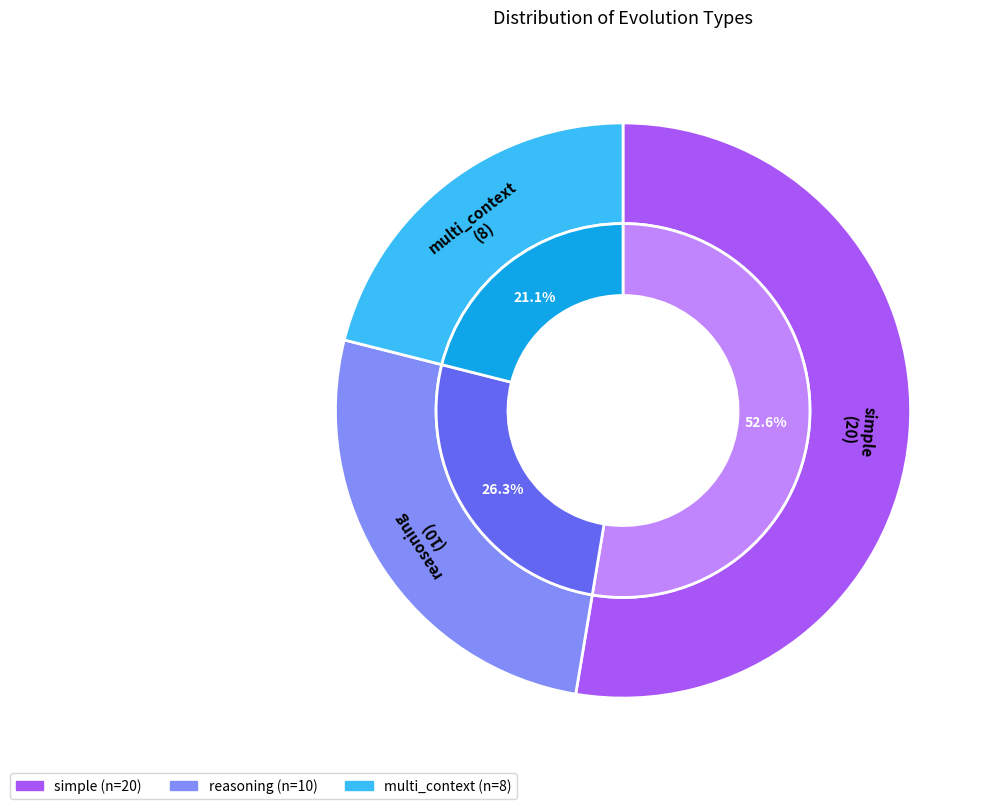

How much of the chart is everything except simple?

47.4%